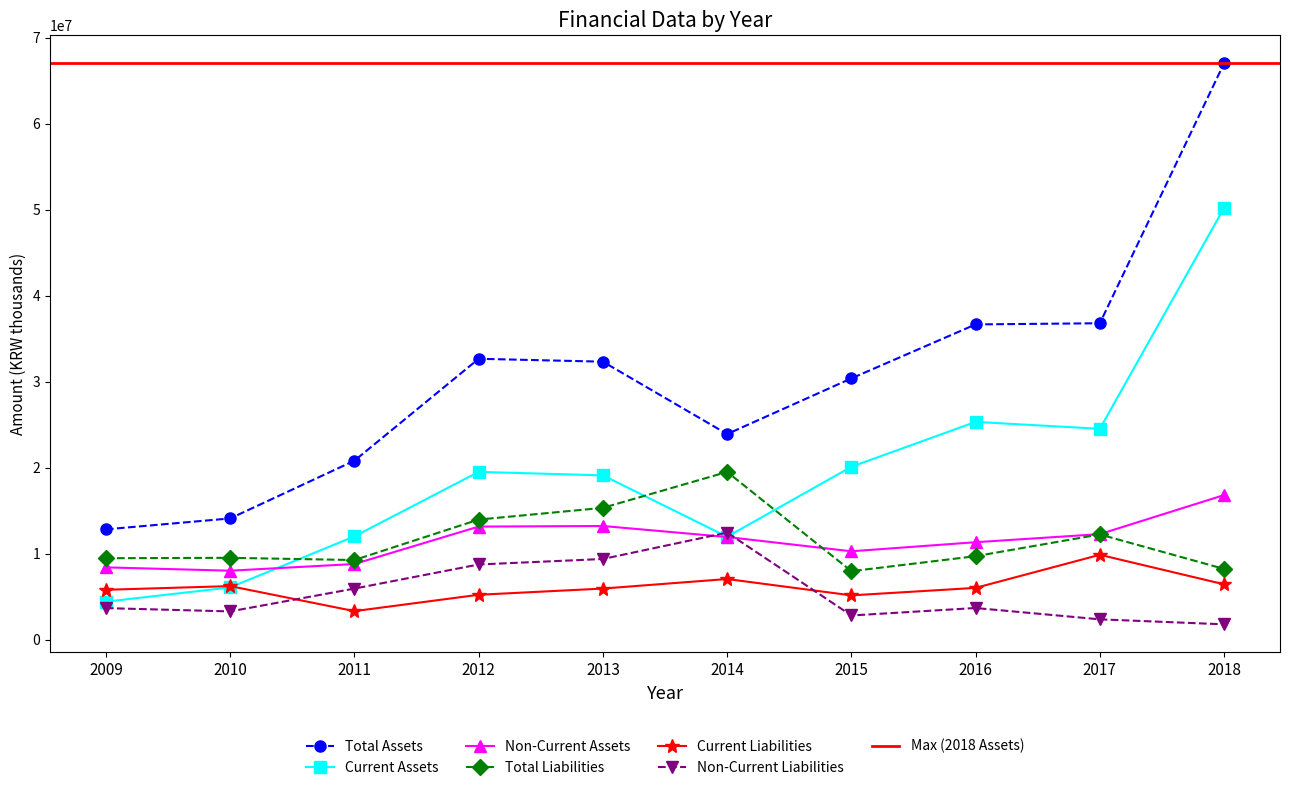

How many values in the Total Liabilities series exceed 9711950?

4